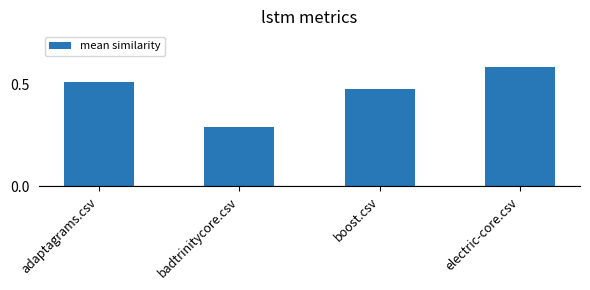

The chart shows a value of 0.9 at electric-core.csv. True or false?

False